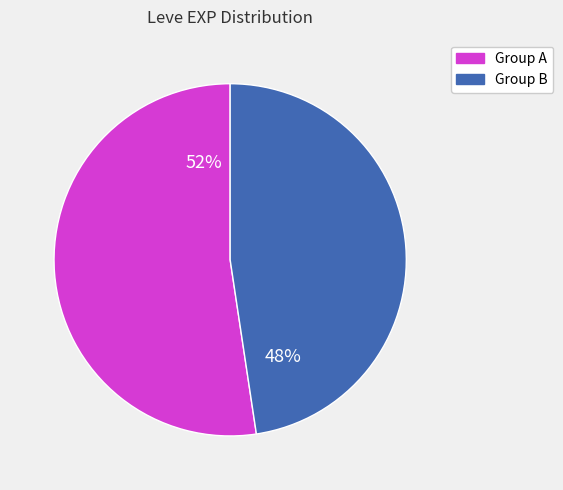

Does any single category account for the majority?

Yes